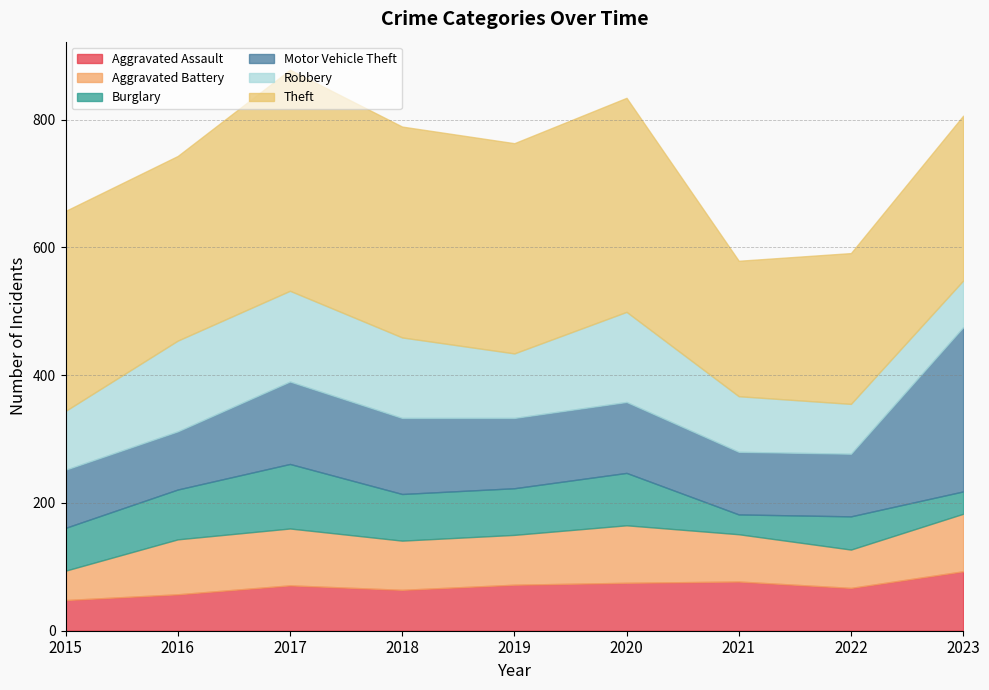

What is the value of the Theft point at the 9th from the left?

258